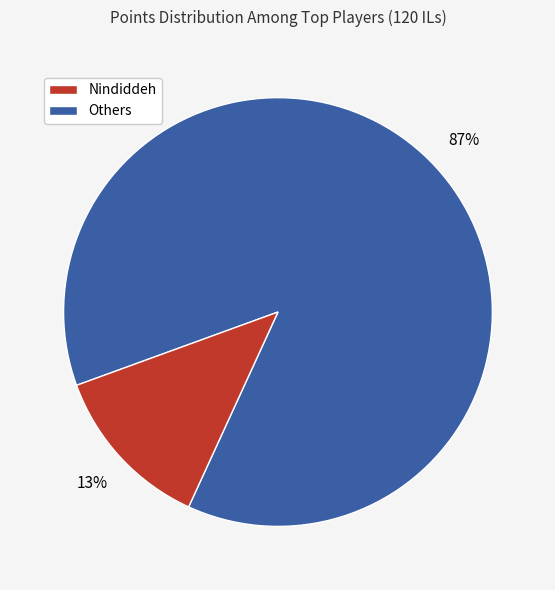

To the nearest percent, what is the average slice percentage?

50%